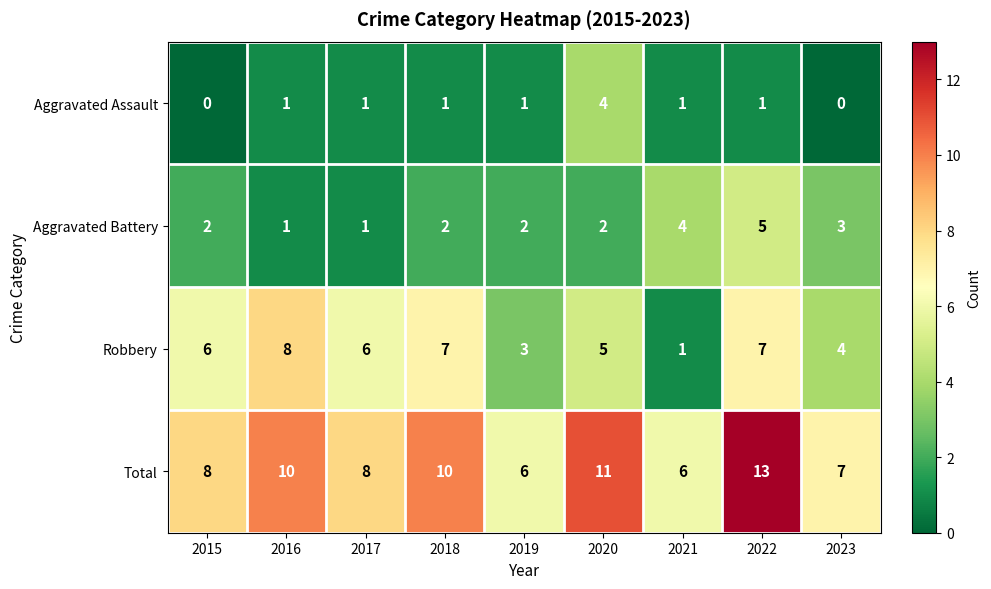

True or false: Robbery has a value of 8 at 2016.

True